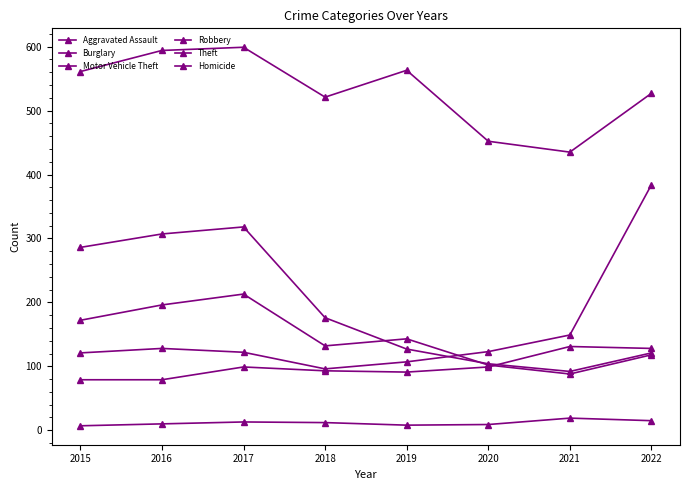

How many Robbery values are between 118 and 196?

5